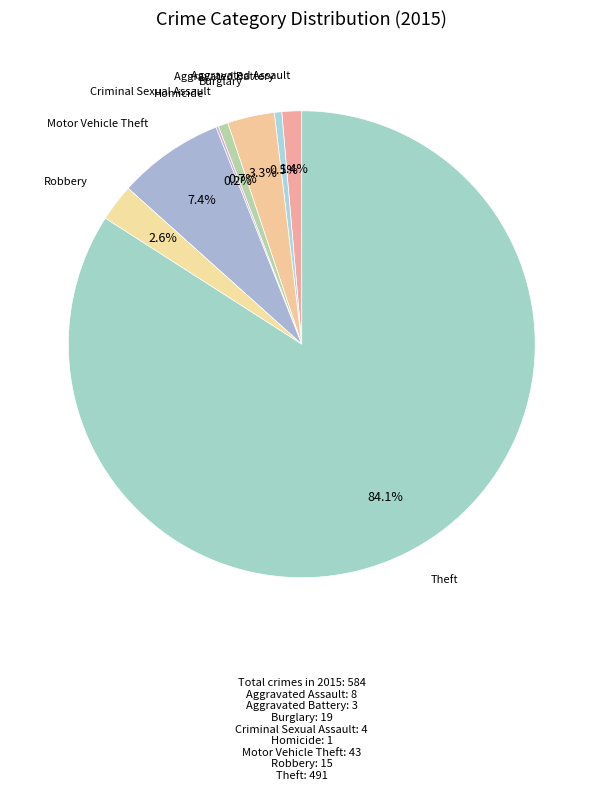

How many slices are in this pie chart?

8